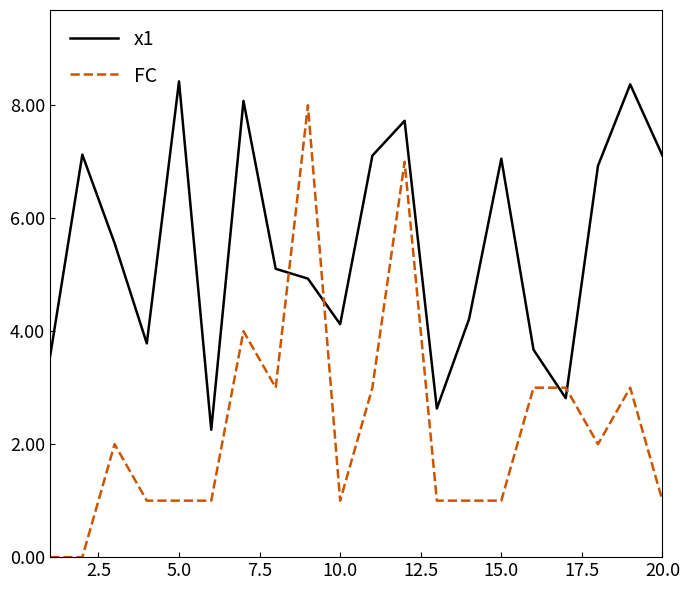

What is the difference between the maximum and minimum values in the FC series?

8.0